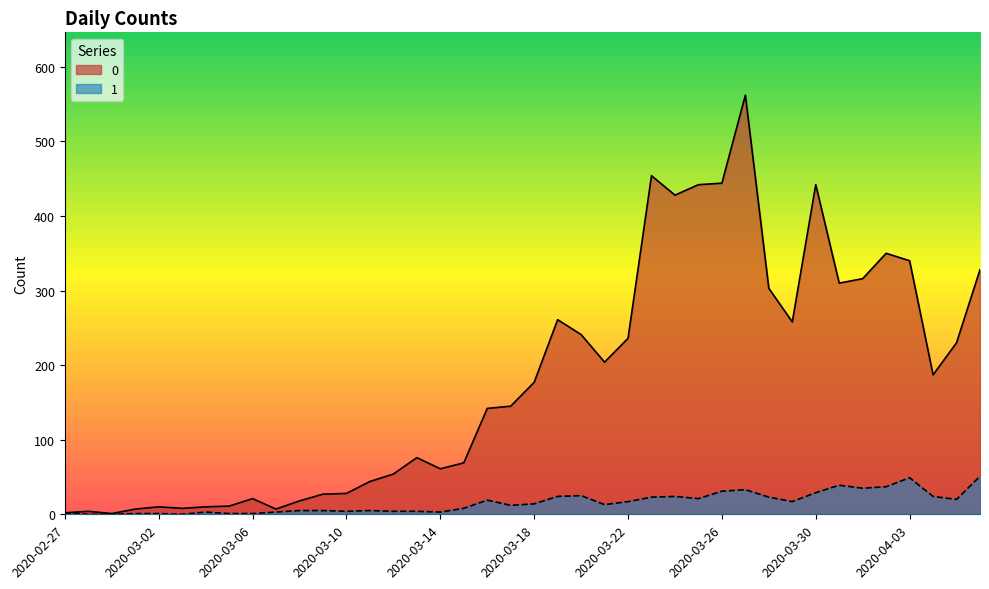

At how many categories does at least one series exceed 441?

5